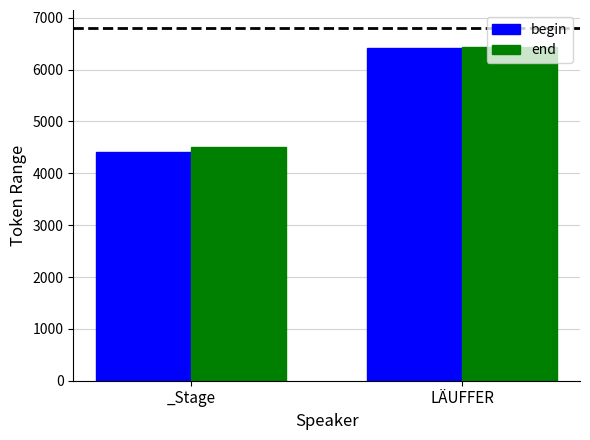

How many groups of bars are there?

2